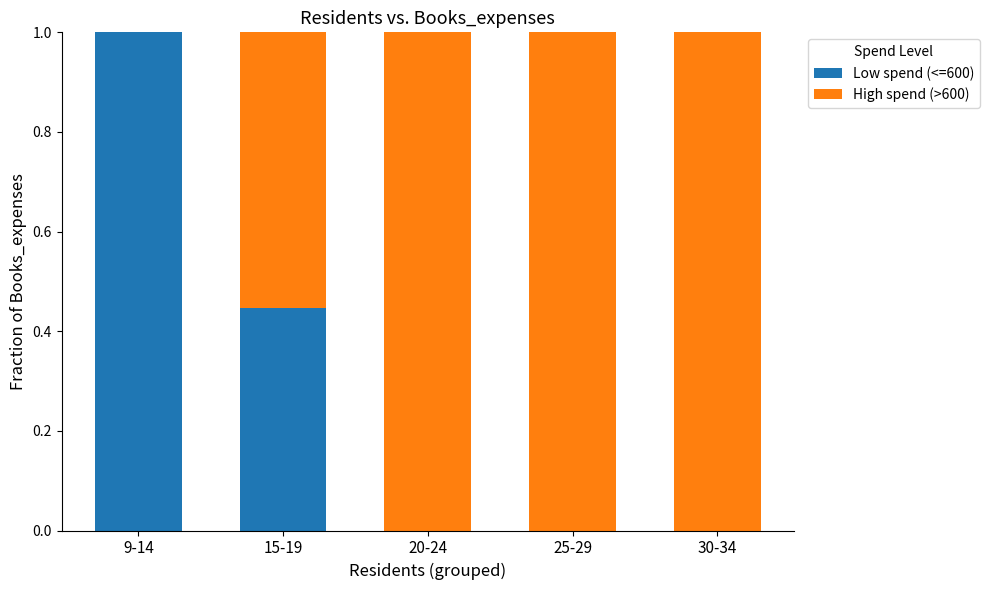

What is the sum of all Low spend (<=600) values?

1.4